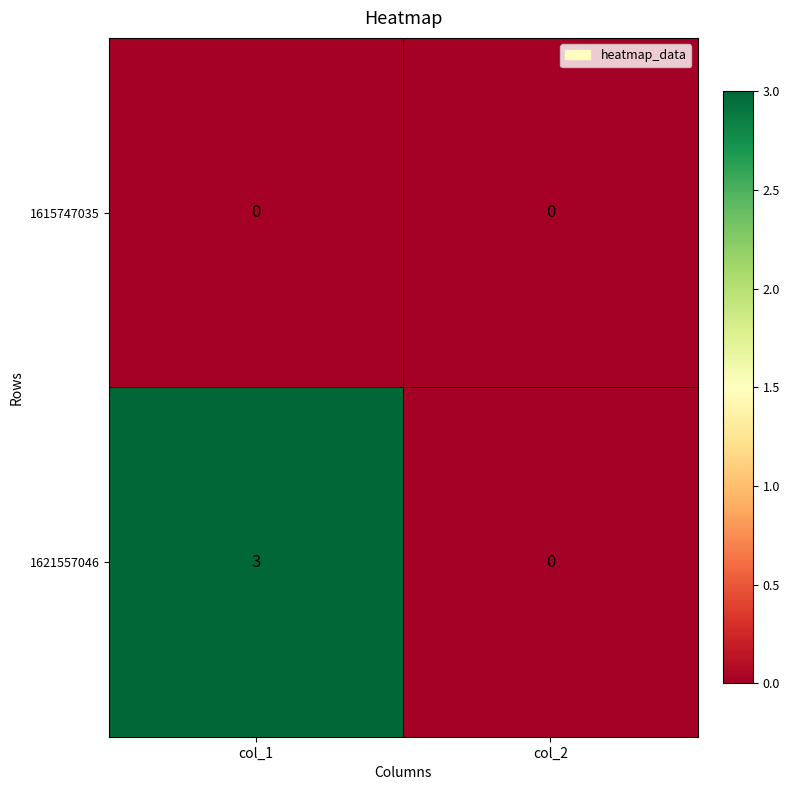

The value of 1621557046 at col_2 is 1. True or false?

False